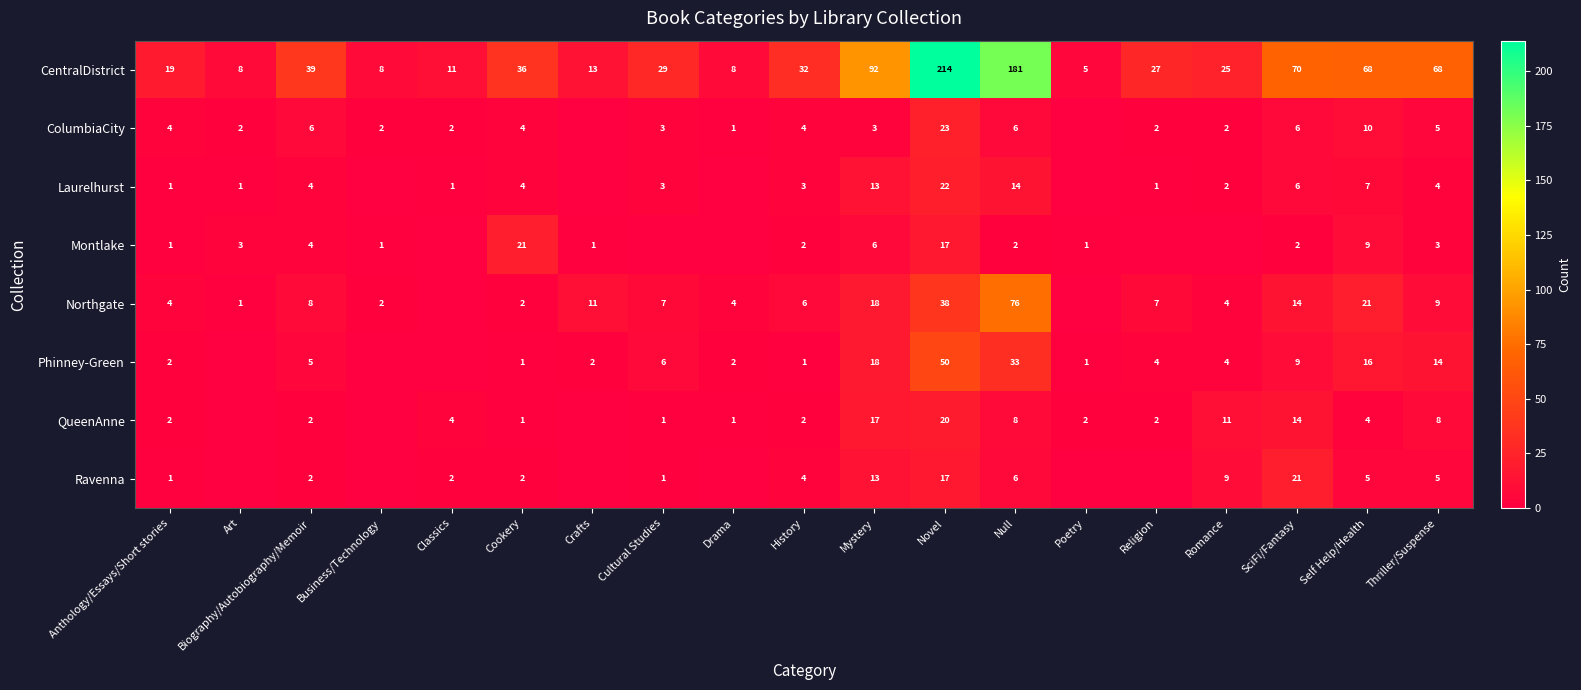

True or false: Laurelhurst has a value of 0 at Anthology/Essays/Short stories.

False